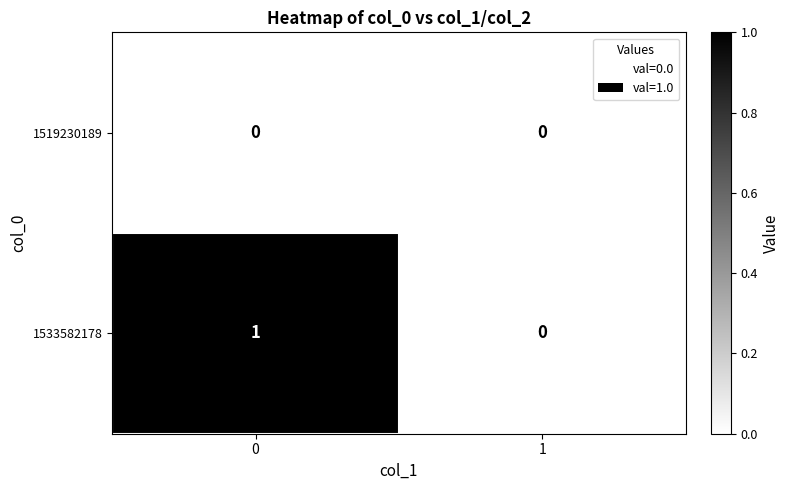

Rank the series by their average value, from lowest to highest.

1519230189, 1533582178